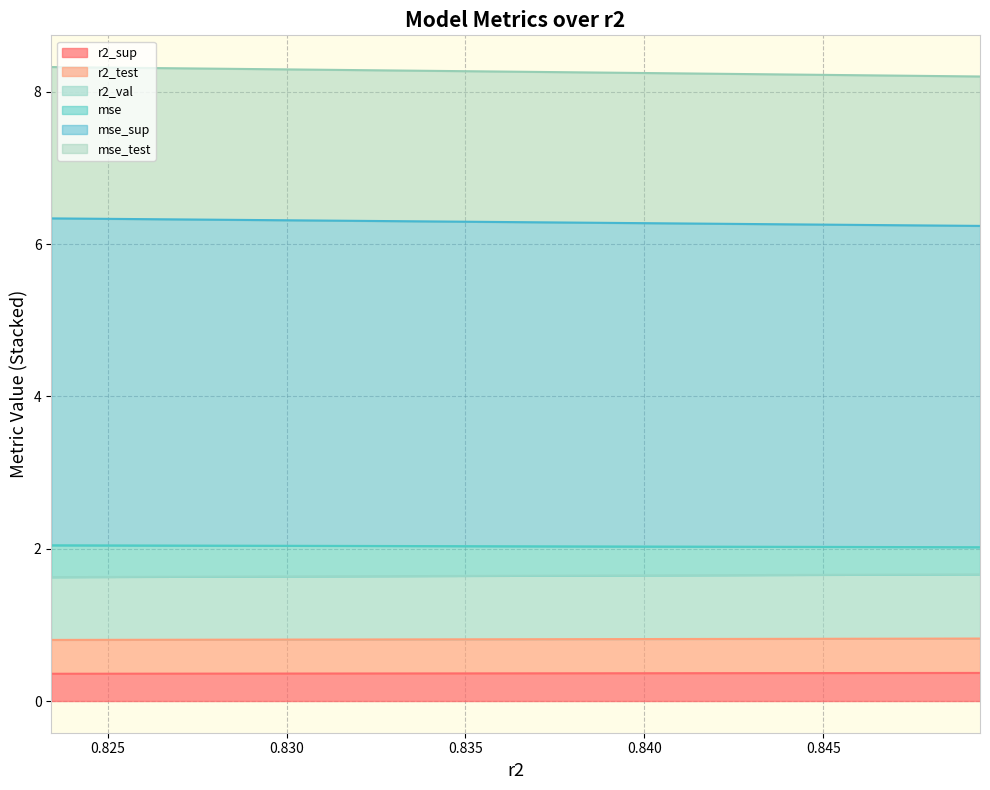

Count the r2_sup values in the range 0 to 1.

10